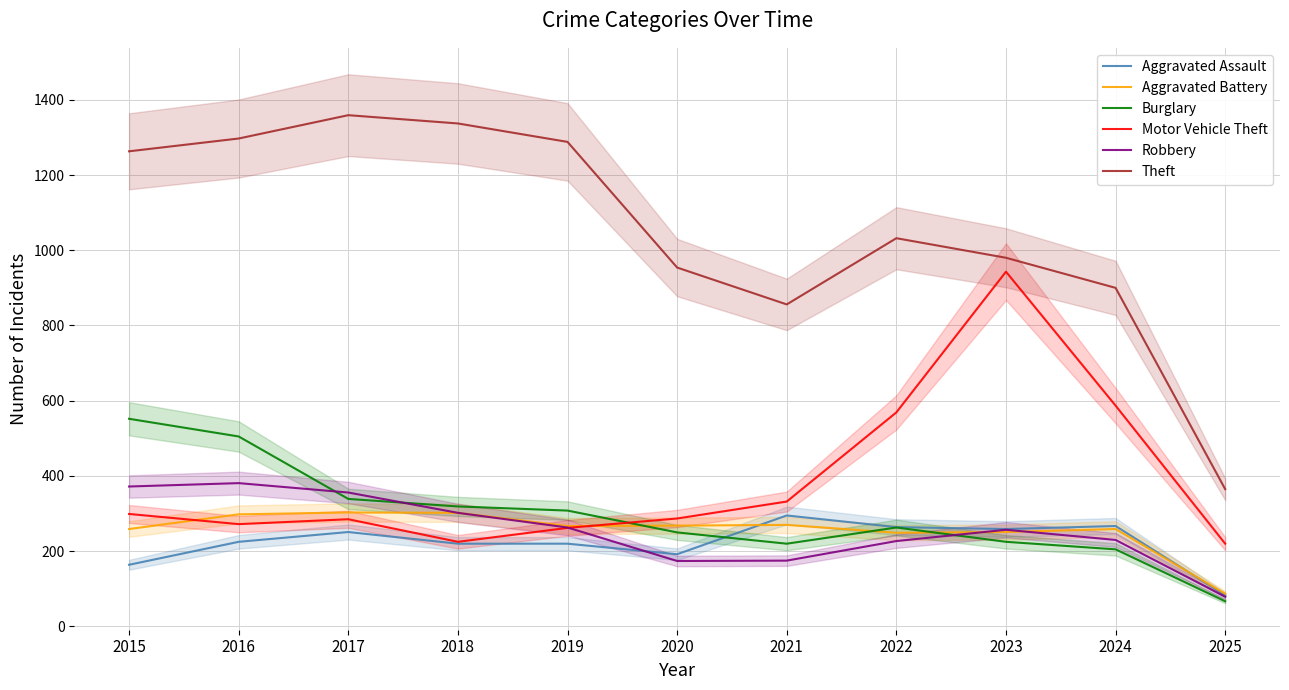

True or false: Robbery and Aggravated Assault cross at least once.

True